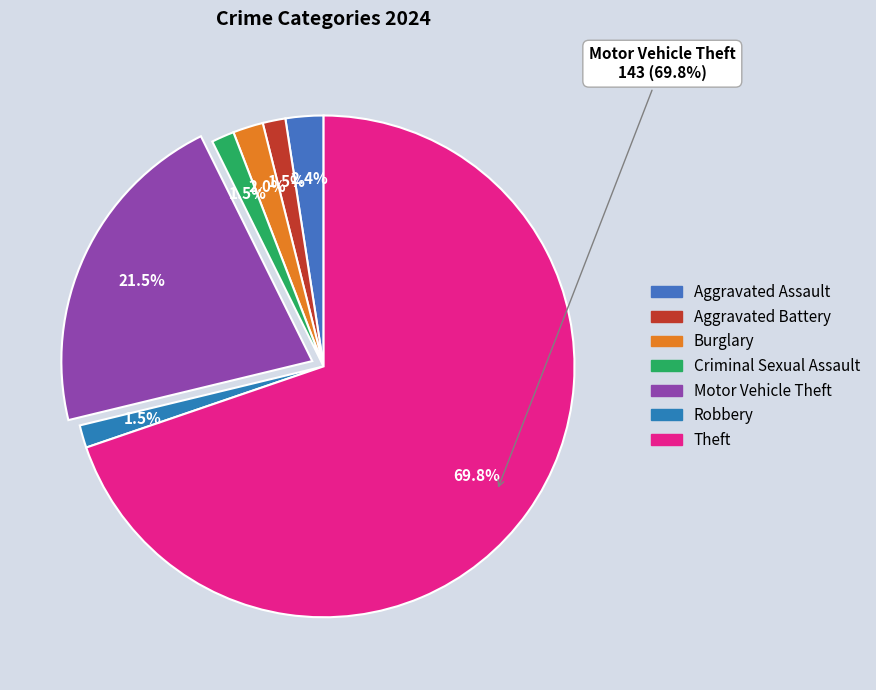

Rank the categories by value from highest to lowest.

Theft, Motor Vehicle Theft, Aggravated Assault, Burglary, Aggravated Battery, Criminal Sexual Assault, Robbery